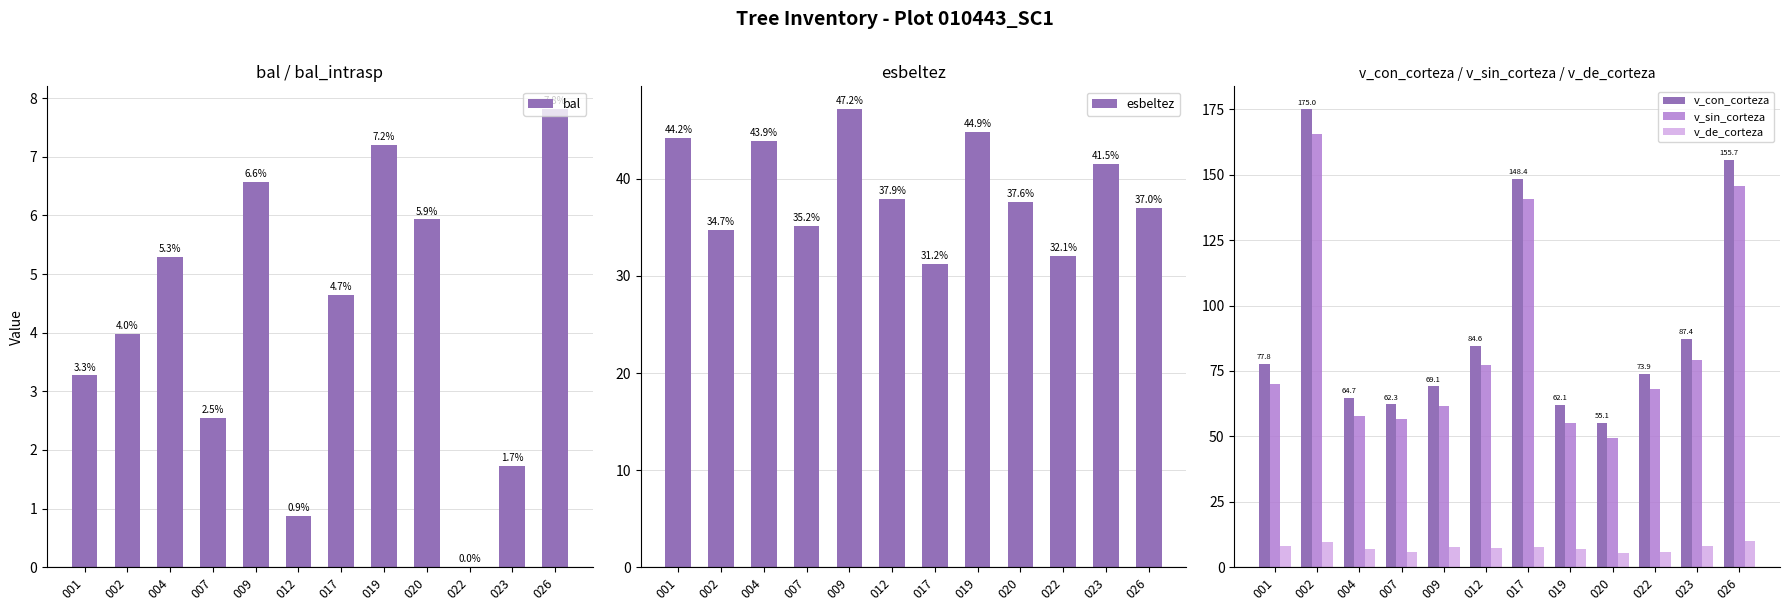

How many series are shown in this chart?

5